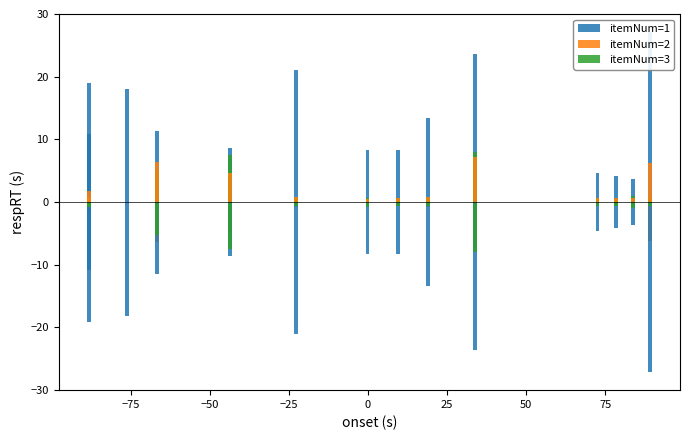

List the series in order of their peak value, highest first.

itemNum=1, itemNum=3, itemNum=2